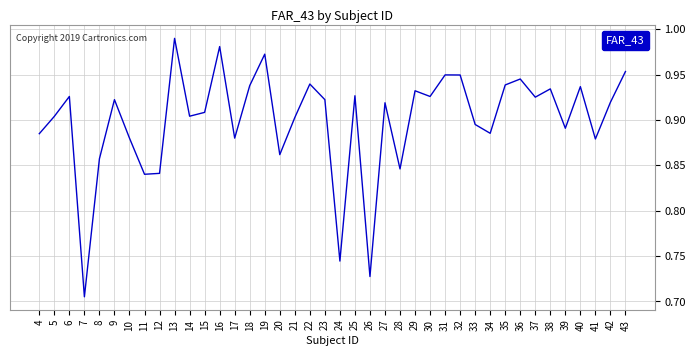

At which label is the value closest to 0?

7